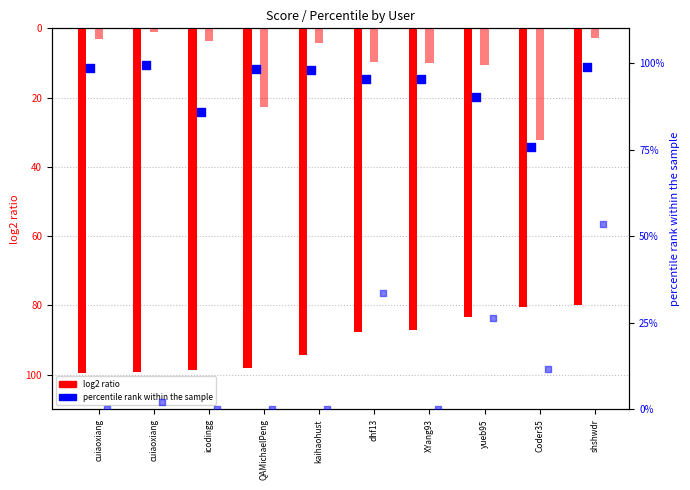

At how many categories does at least one series exceed -71?

10